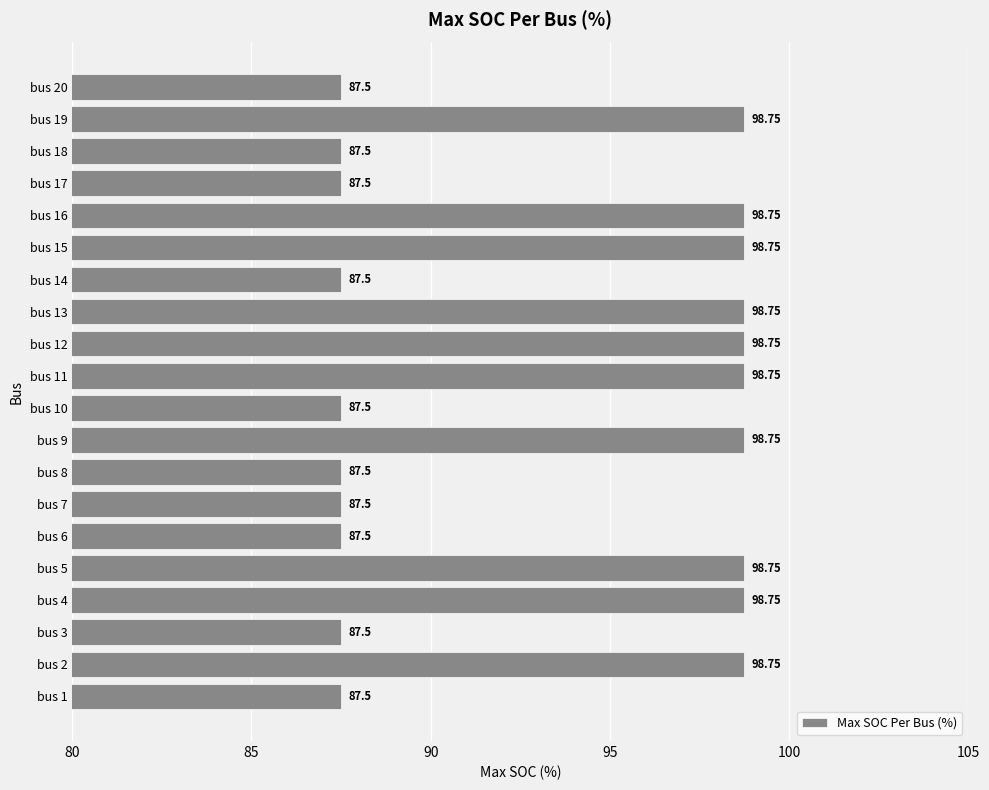

Approximately how many times larger is the value at bus 6 compared to bus 17?

1.0